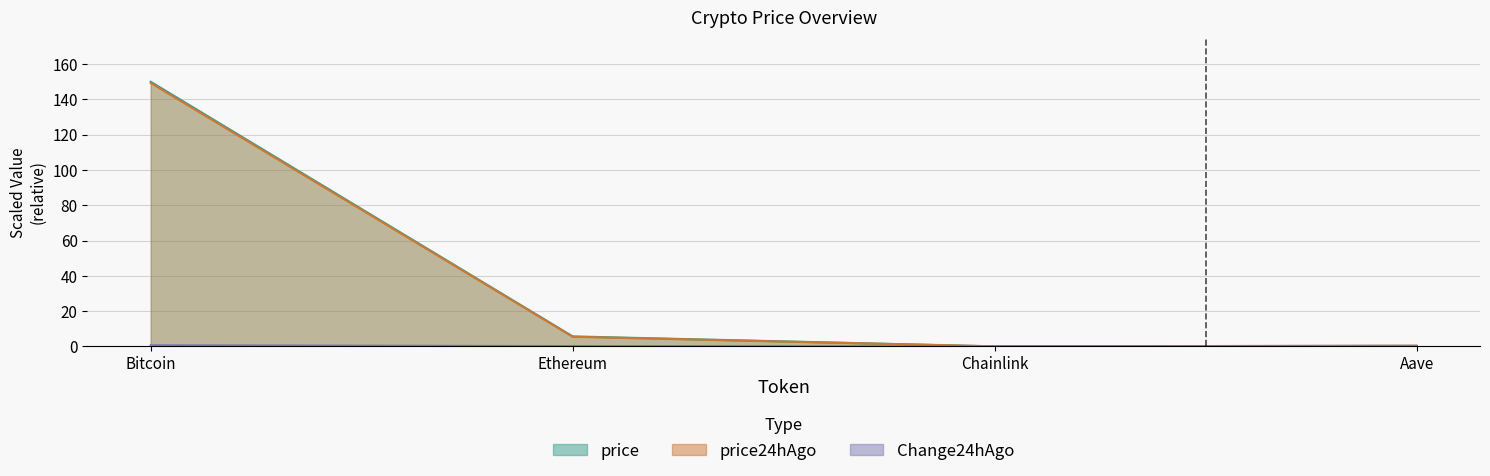

Which series changed the most between Ethereum and Chainlink?

price